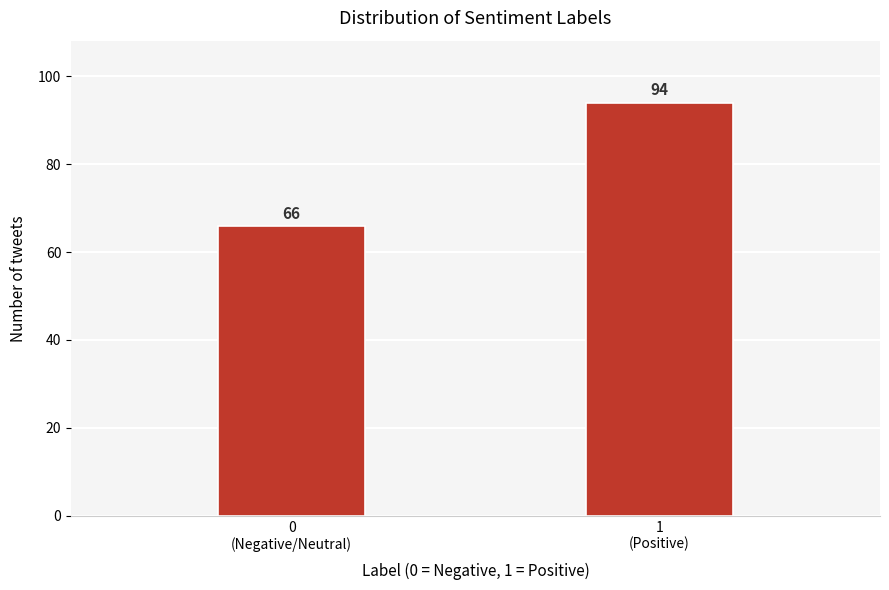

Reading right to left, list all the values displayed in this chart.

94	66